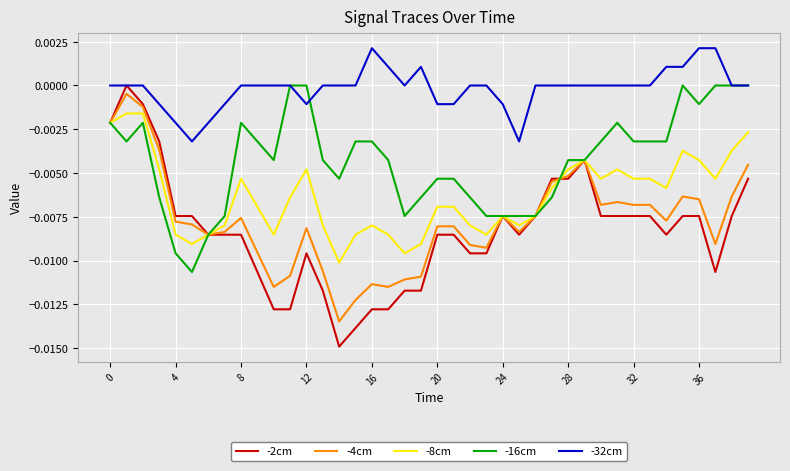

True or false: -32cm and -8cm cross at least once.

False